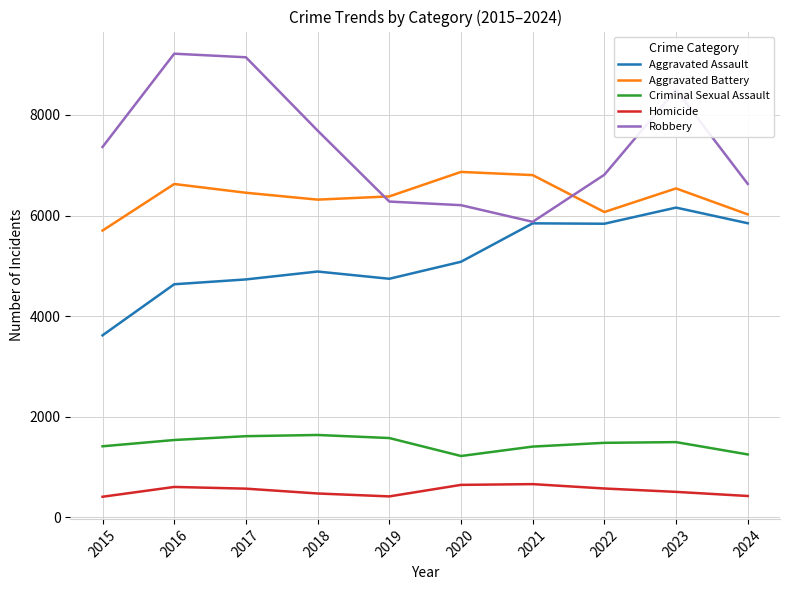

What is the greatest value displayed?

9218